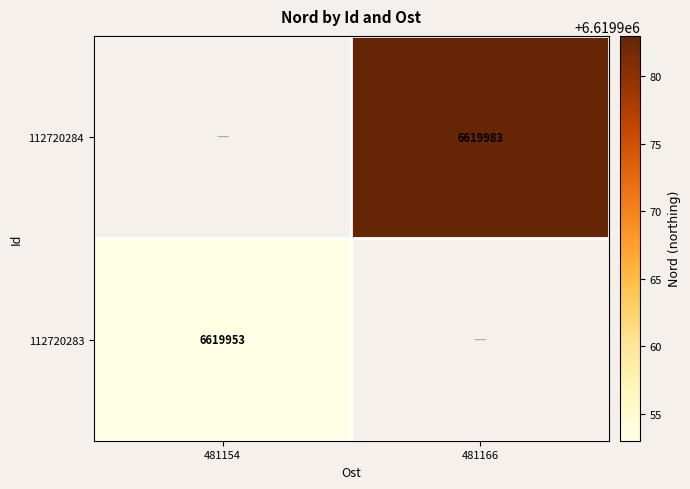

True or false: 112720284 has a value of 6619983 at 481166.

True